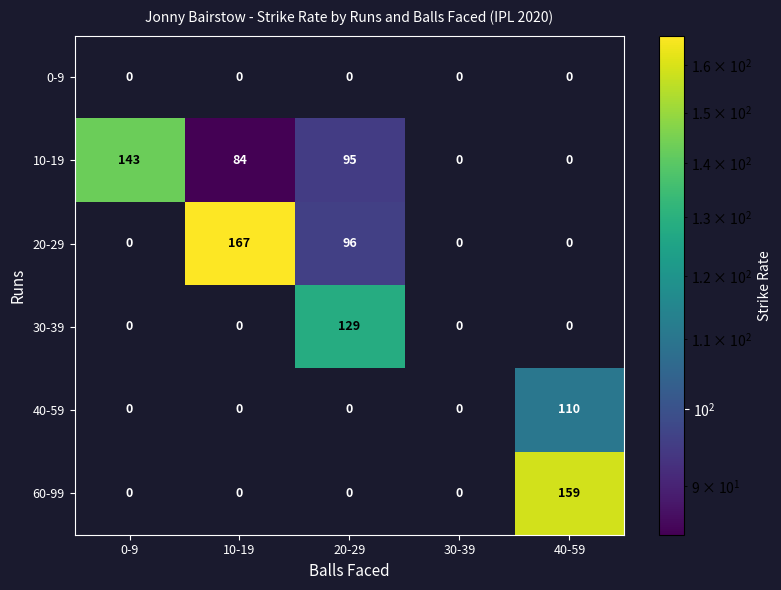

What is the maximum value shown in the chart?

167